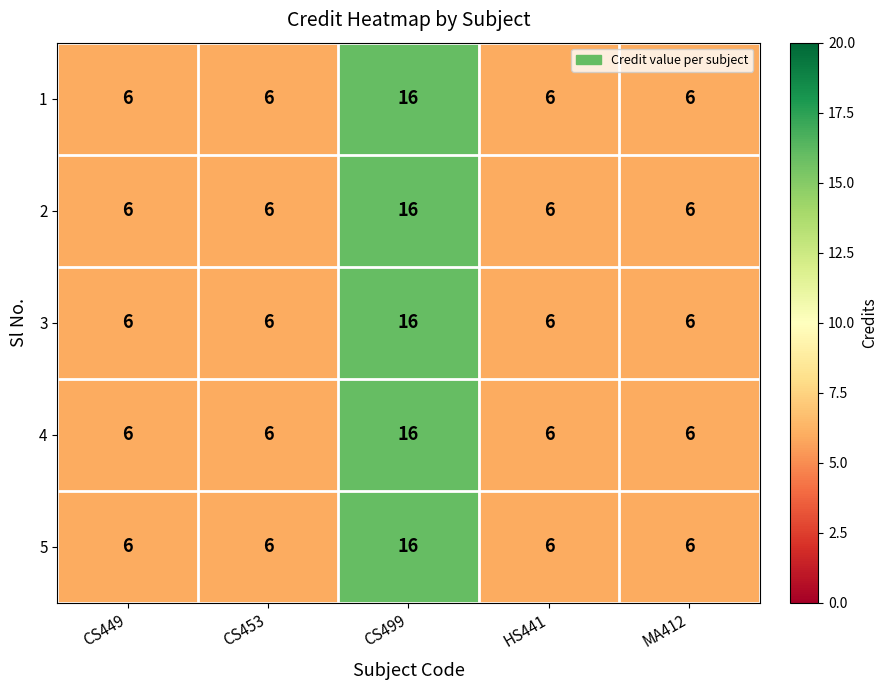

What is the total value across all series at CS499?

80